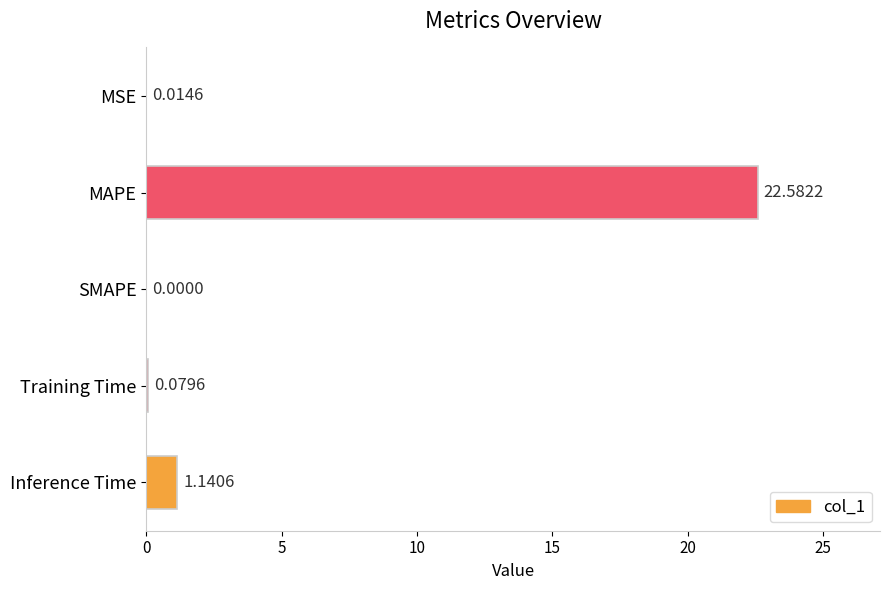

What is the average value?

4.8